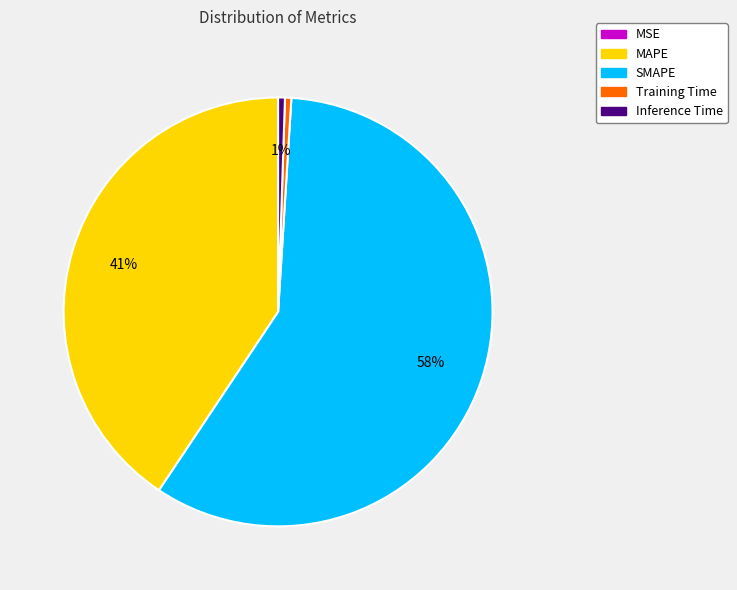

True or false: Training Time accounts for 0% of the total.

True